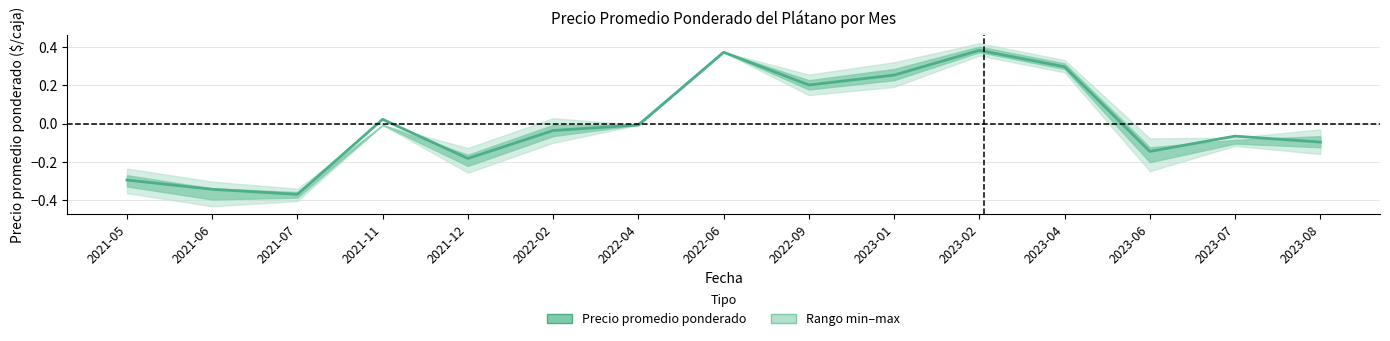

Rank the categories by value from highest to lowest.

2023-02, 2022-06, 2023-04, 2023-01, 2022-09, 2021-11, 2022-04, 2022-02, 2023-07, 2023-08, 2023-06, 2021-12, 2021-05, 2021-06, 2021-07